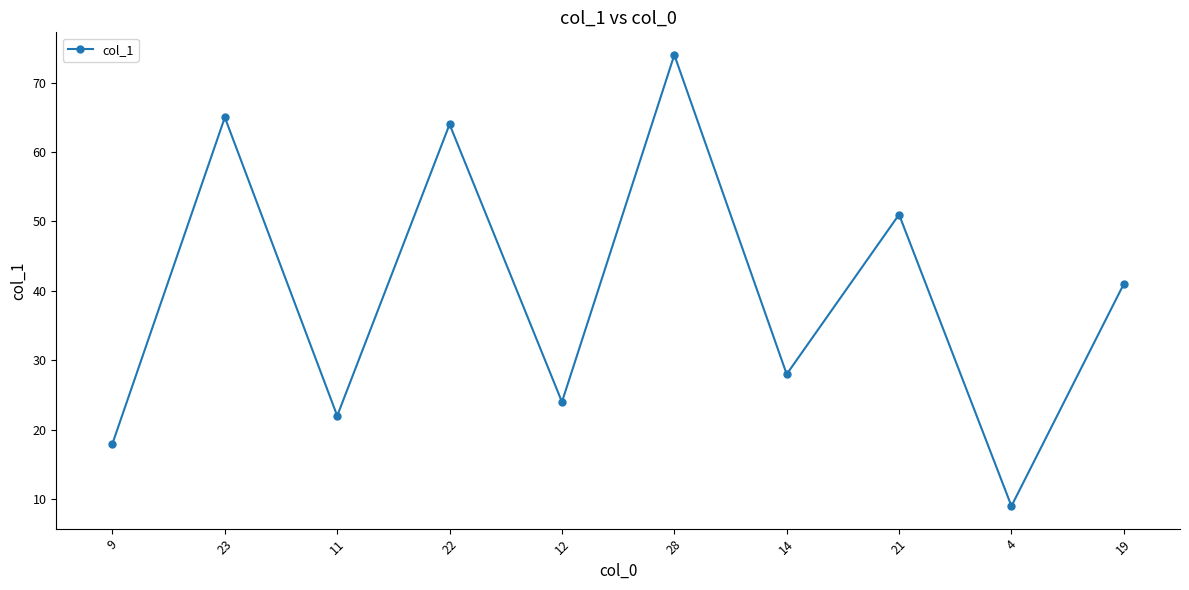

True or false: there are more than 2 points higher than both neighbors.

True